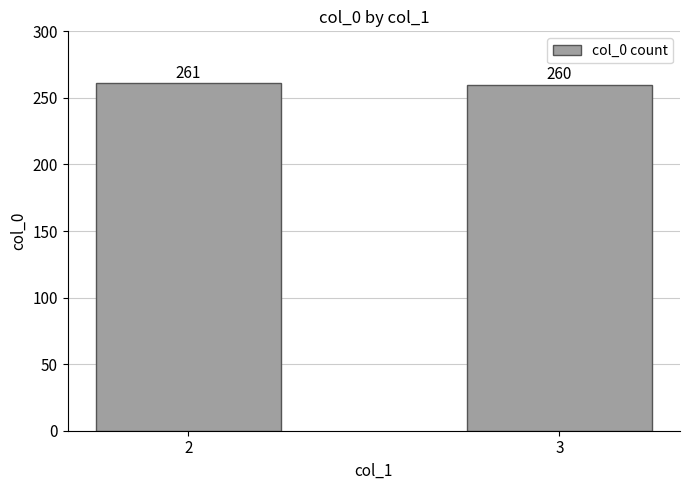

Between 3 and 2, which is larger?

2